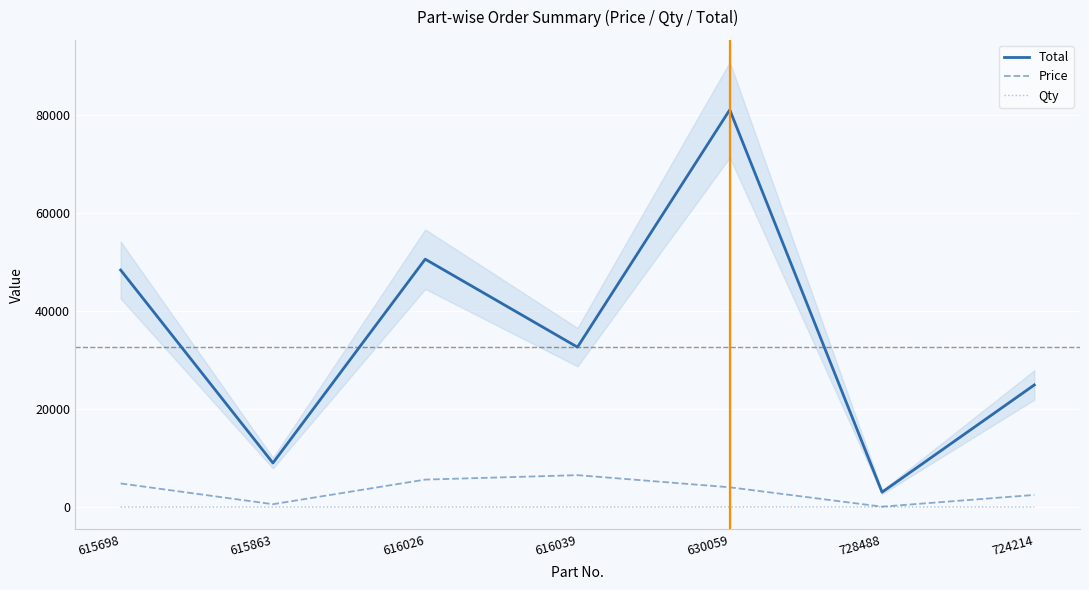

What is the label of the 3rd point from the left?

616026